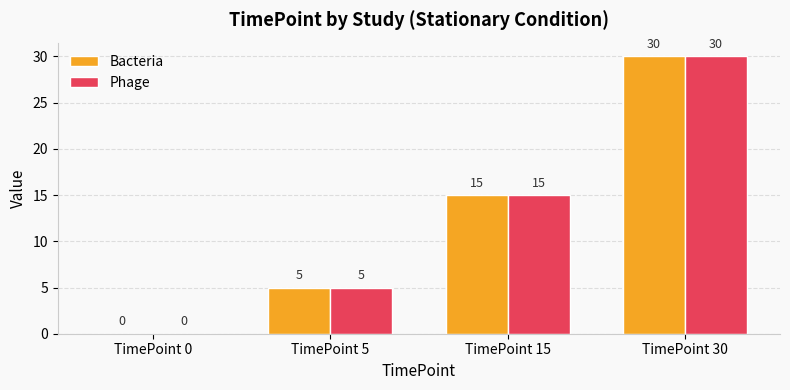

At which label does Bacteria reach its peak?

TimePoint 30